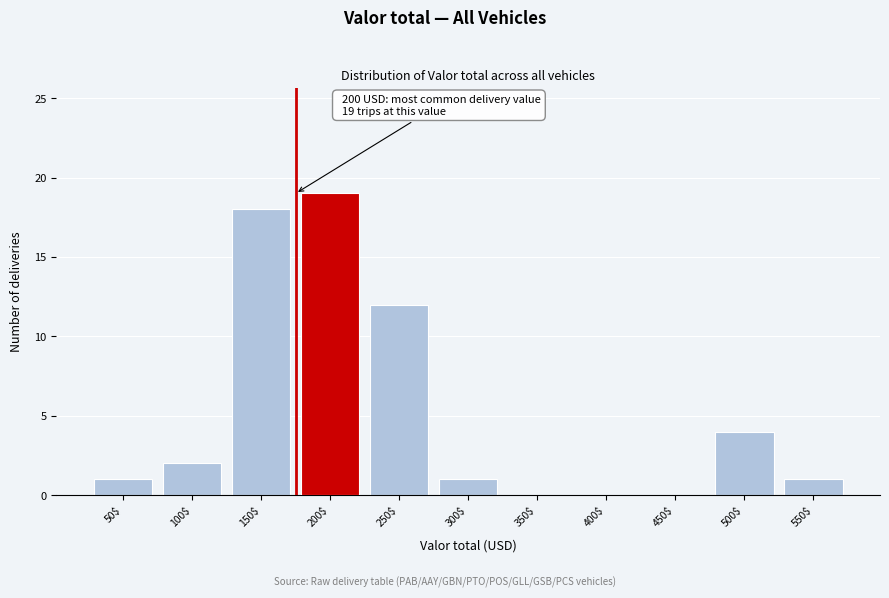

Read the value at 500$, to the nearest 5.

5